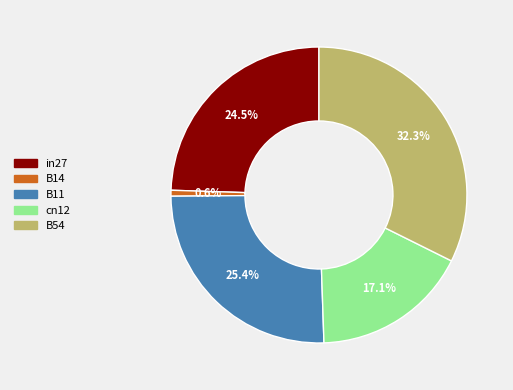

To the nearest percent, what portion does B14 represent?

1%